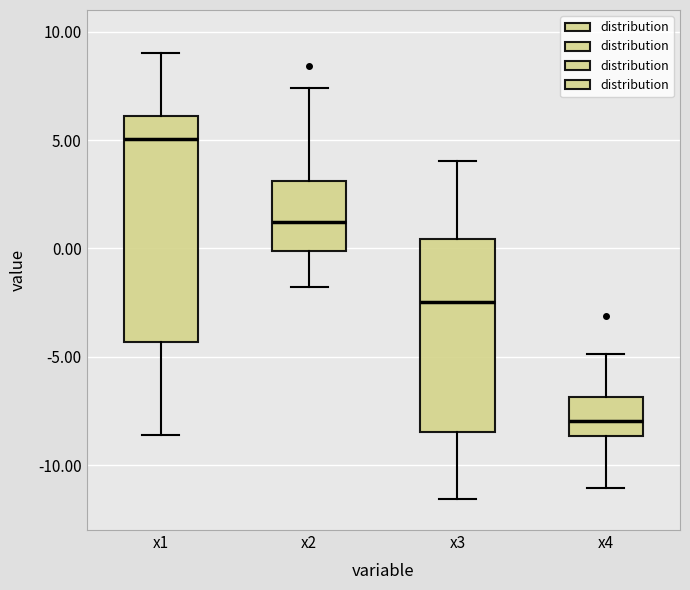

Reading left to right, read every box against the y-axis: the position of its median line, the range the box covers, and the ends of its whiskers. The values are not printed on the chart, so give them approximately, as read against the axis.

x1: median 5.0, box -4.5 to 6.0, whiskers -8.5 to 9.0
x2: median 1.0, box 0.0 to 3.0, whiskers -2.0 to 7.5
x3: median -2.5, box -8.5 to 0.5, whiskers -11.5 to 4.0
x4: median -8.0, box -8.5 to -7.0, whiskers -11.0 to -5.0